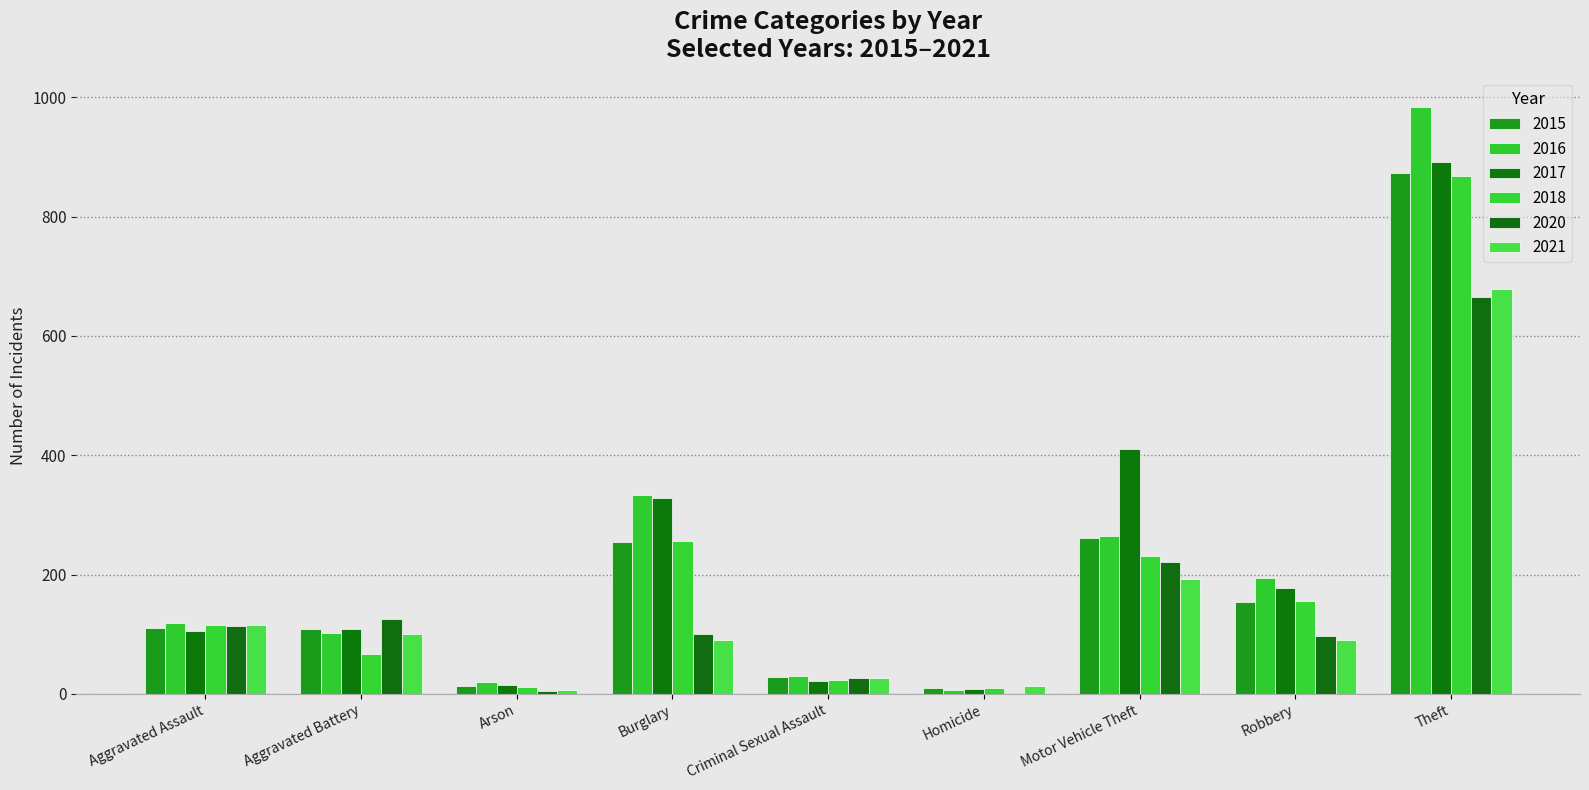

Are the bars horizontal?

No